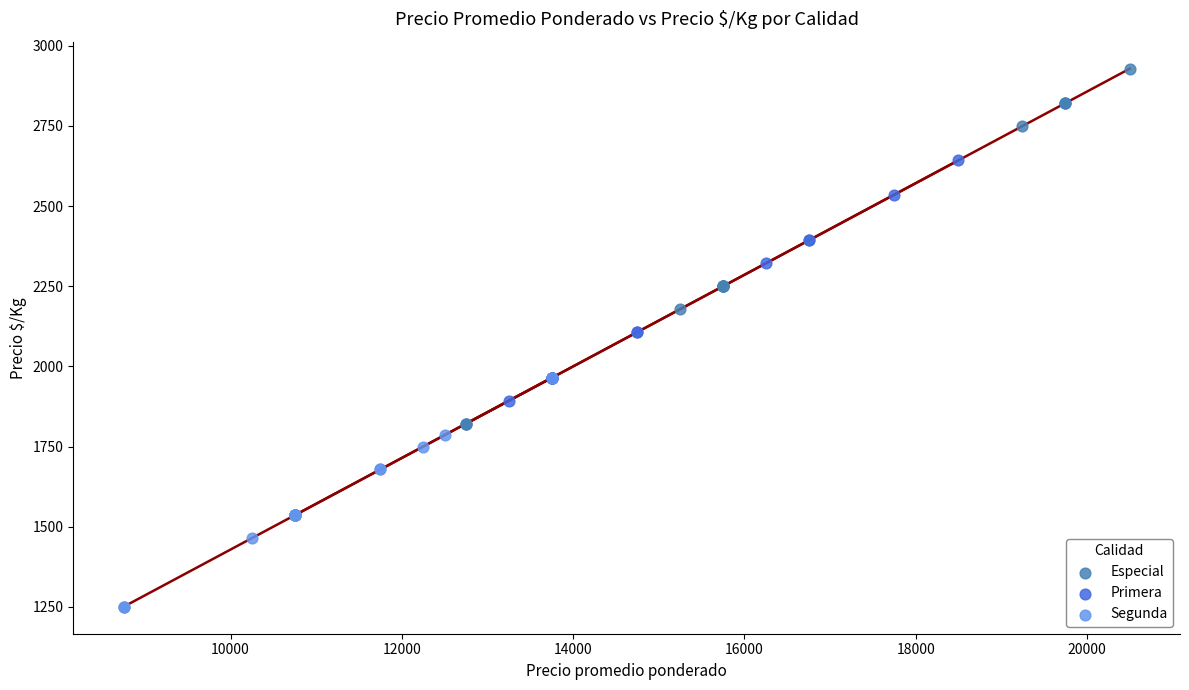

Which series contains the highest Y value?

Especial